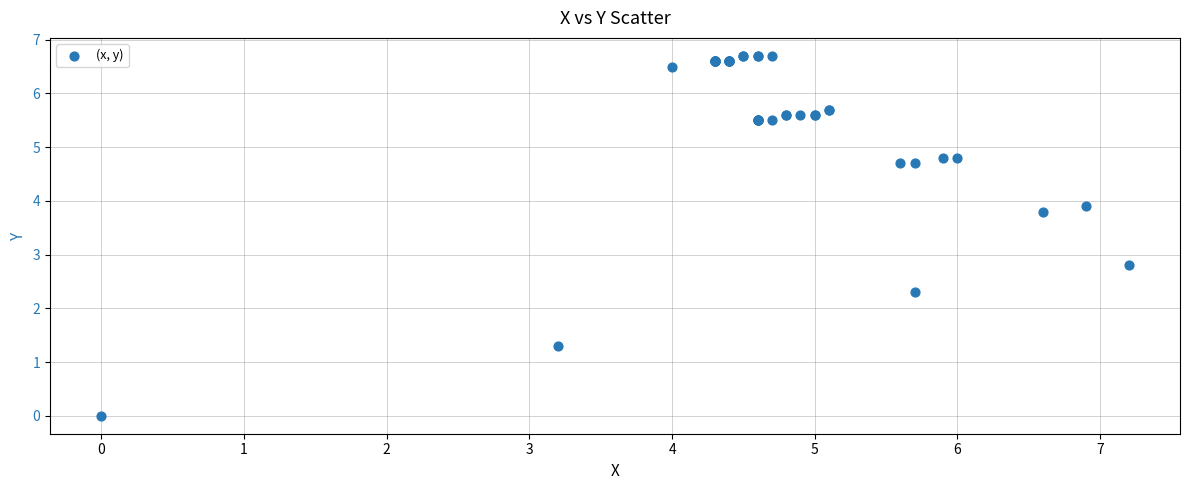

What Y value in the scatter plot is closest to 3?

2.8